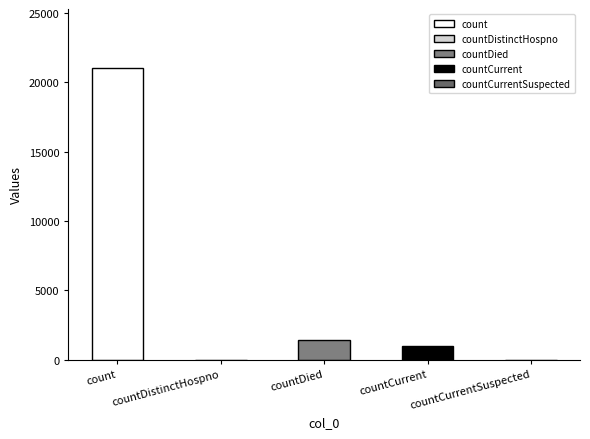

How many values are above zero?

3